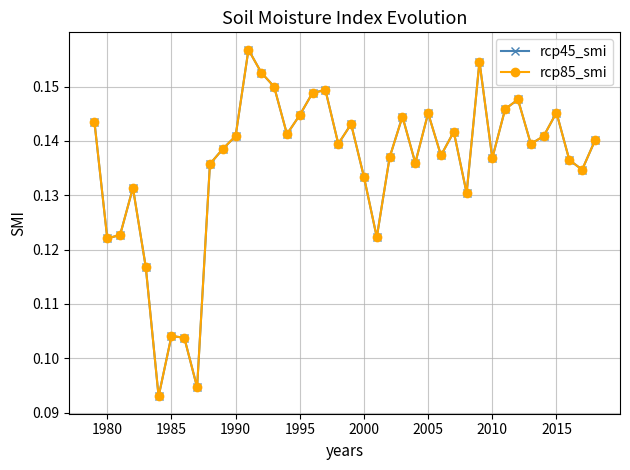

Does the chart have visible grid lines?

Yes